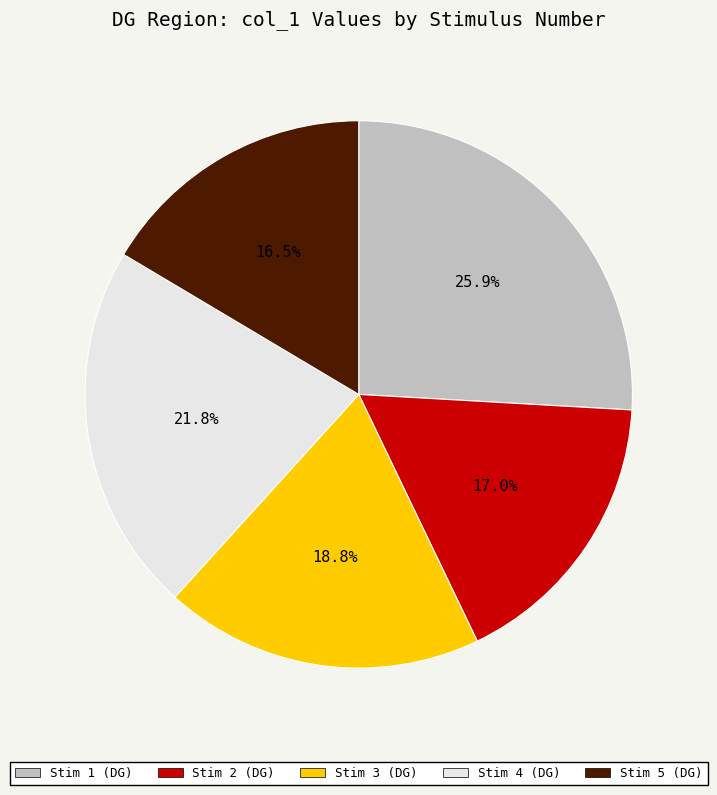

What is the largest slice in the pie chart?

Stim 1 (DG)